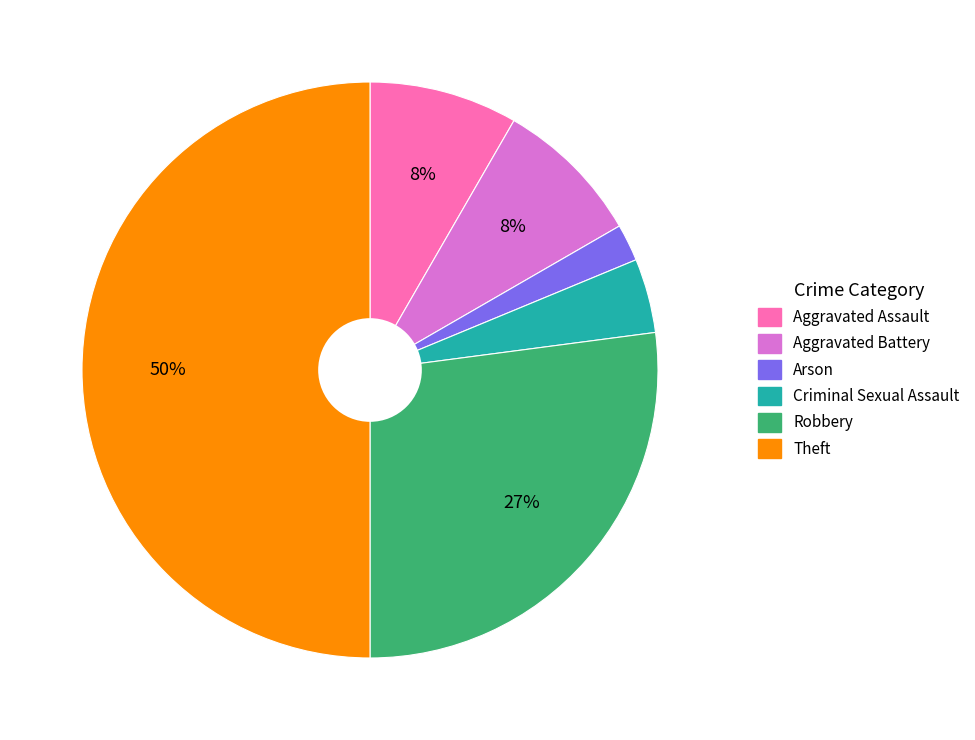

How many slices are in this pie chart?

6